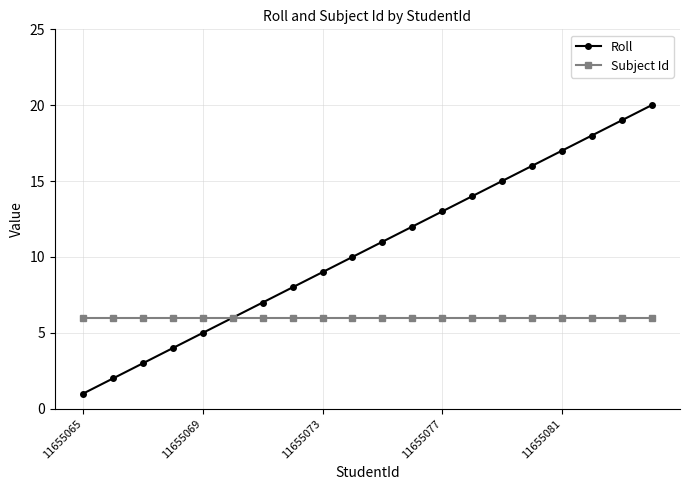

What is the maximum value shown in the chart?

20